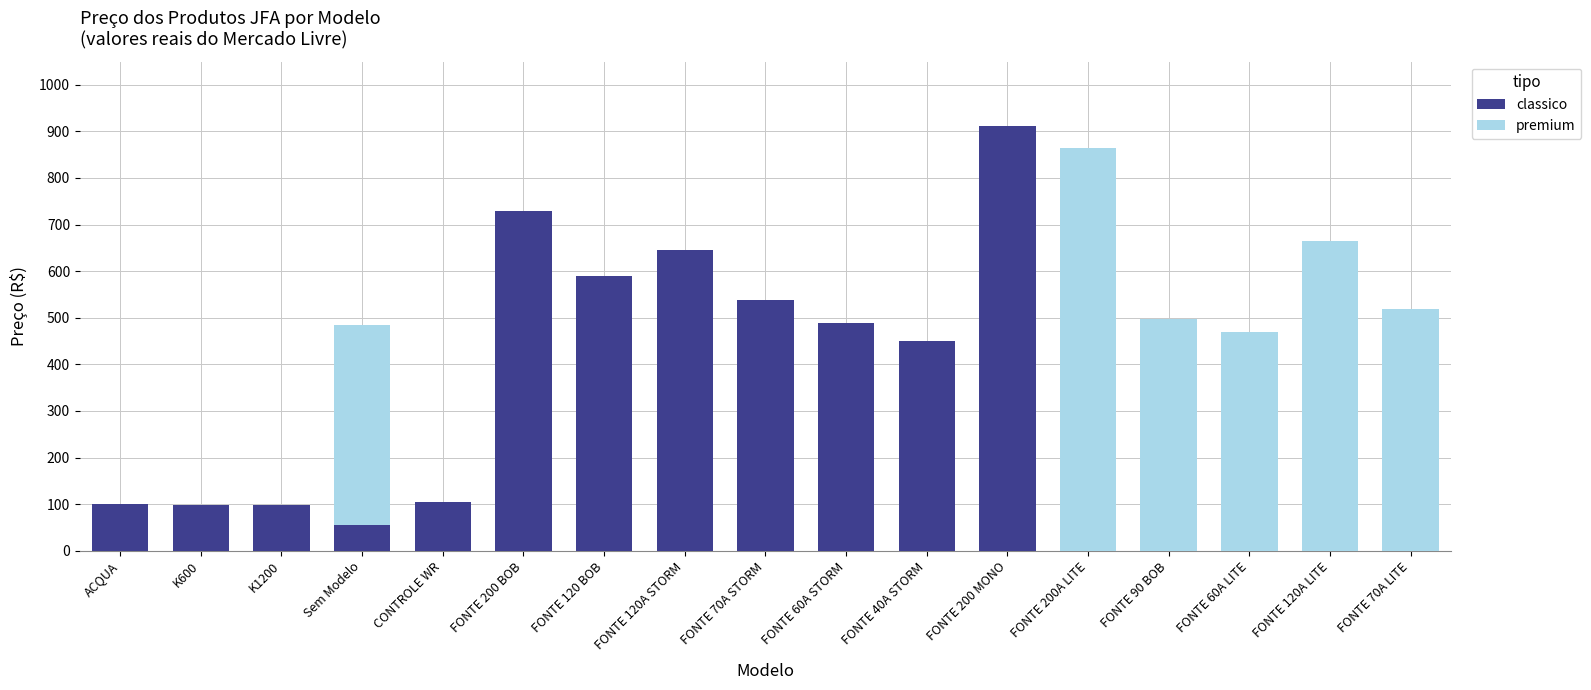

At which category is the sum across all series the highest?

FONTE 200 MONO